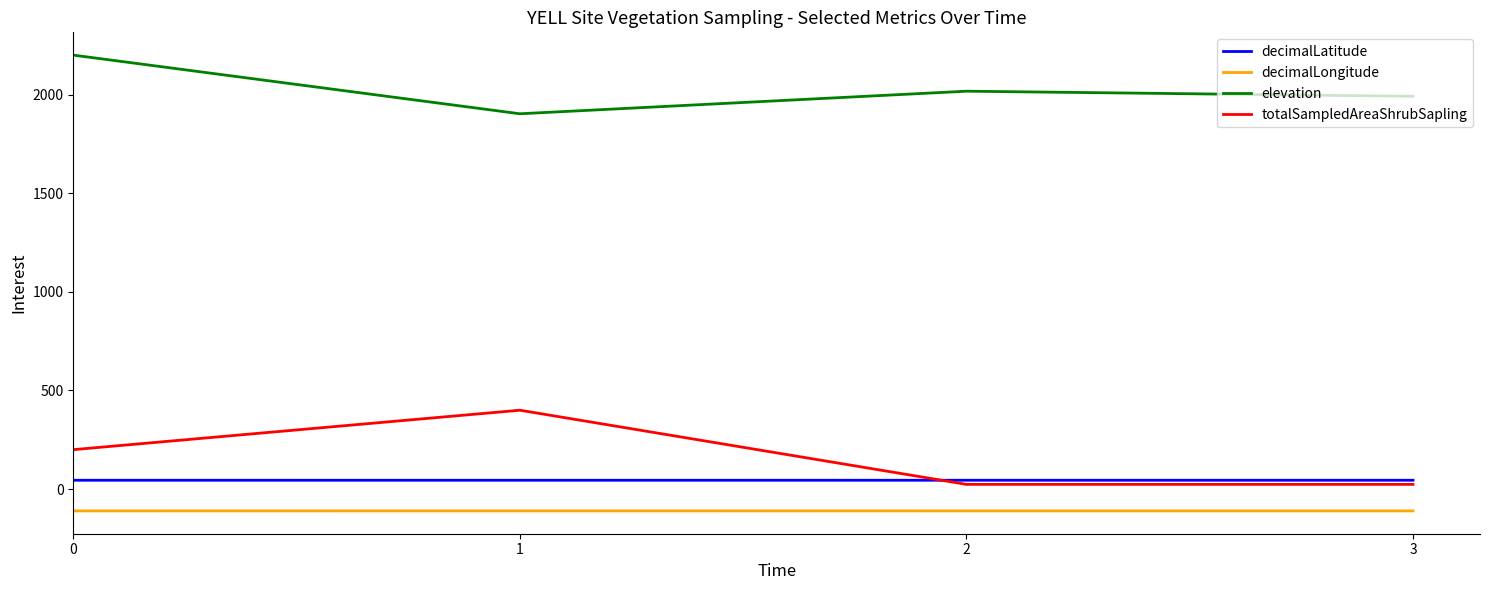

What is the highest value of the elevation series?

2200.2